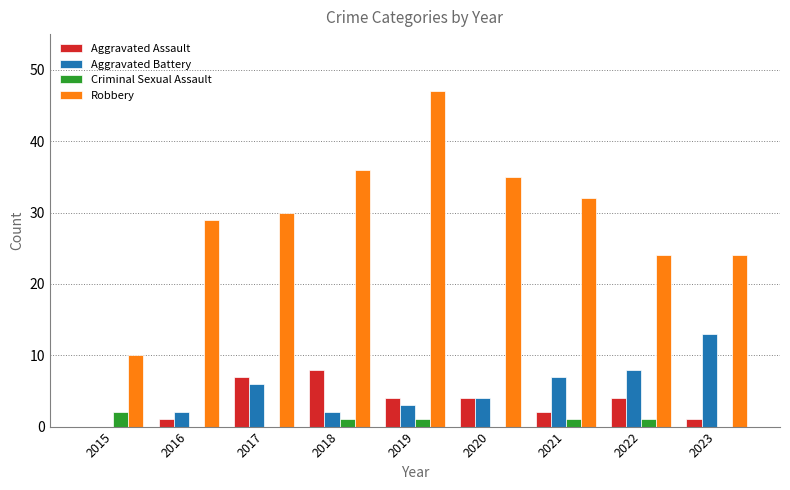

At which category is the sum across all series the highest?

2019